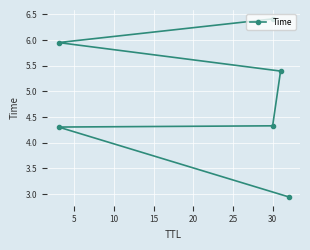

What is the average value?

4.9